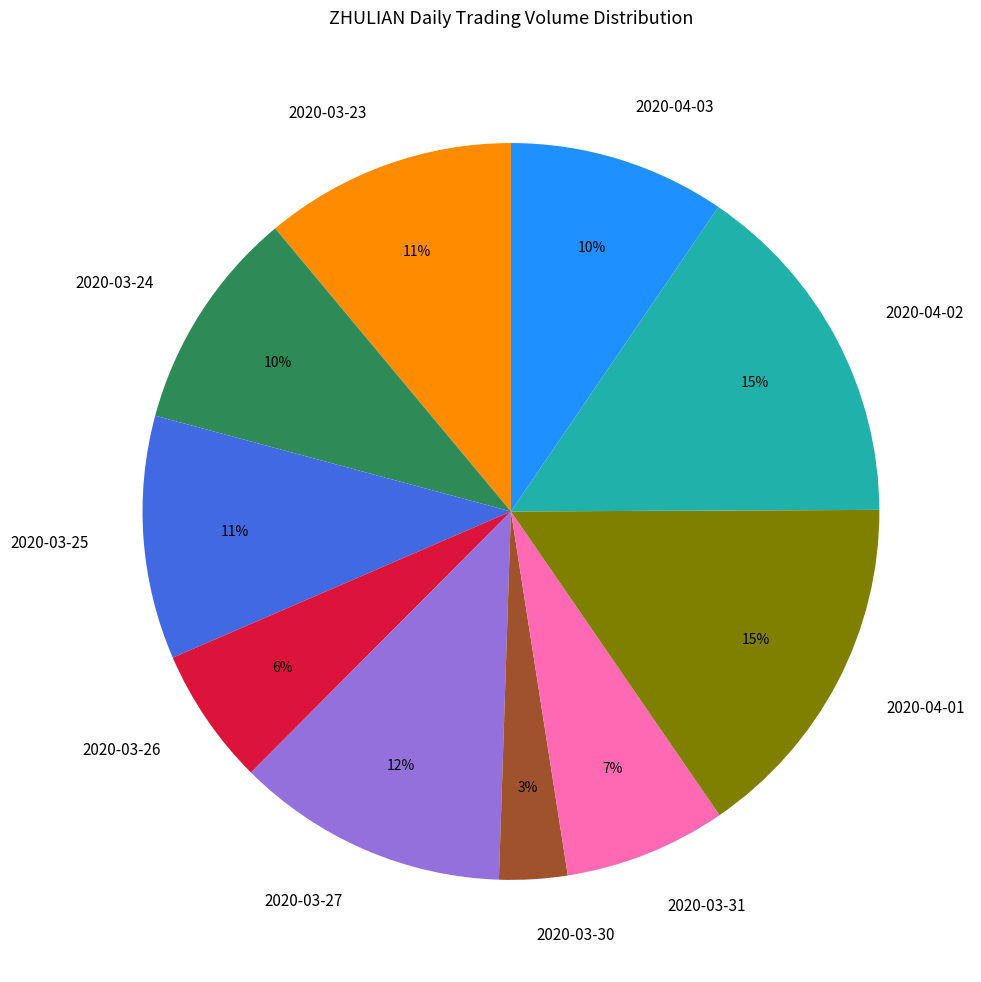

The 2020-04-01 slice represents 15% of the pie. True or false?

True